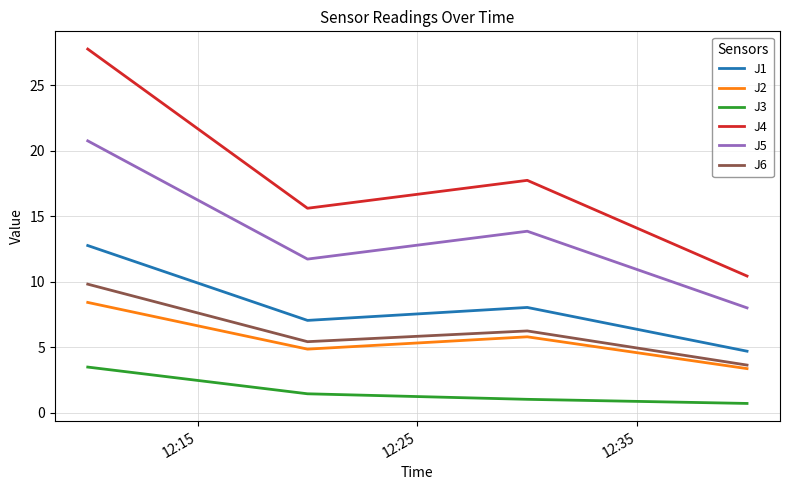

How many lines are shown in the chart?

6